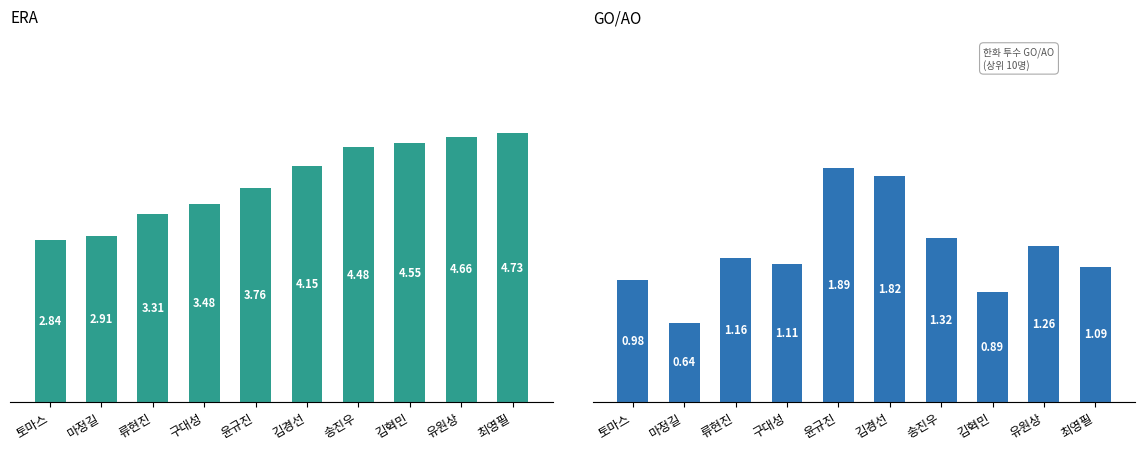

Which series changed the most between 윤규진 and 김경선?

ERA